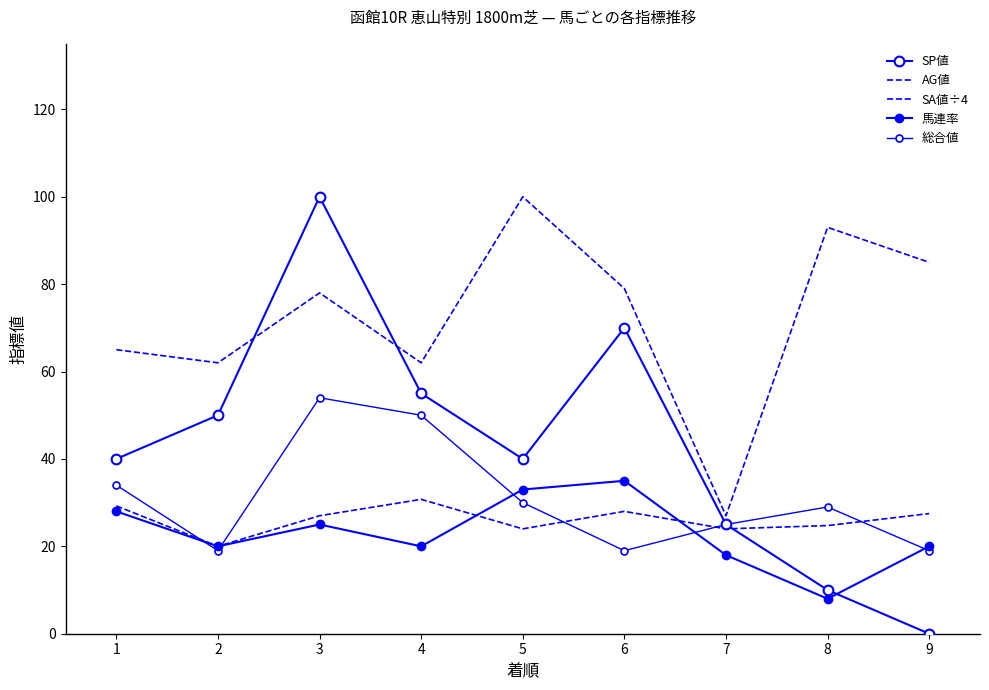

How many intersections are there between SA値÷4 and 馬連率?

2